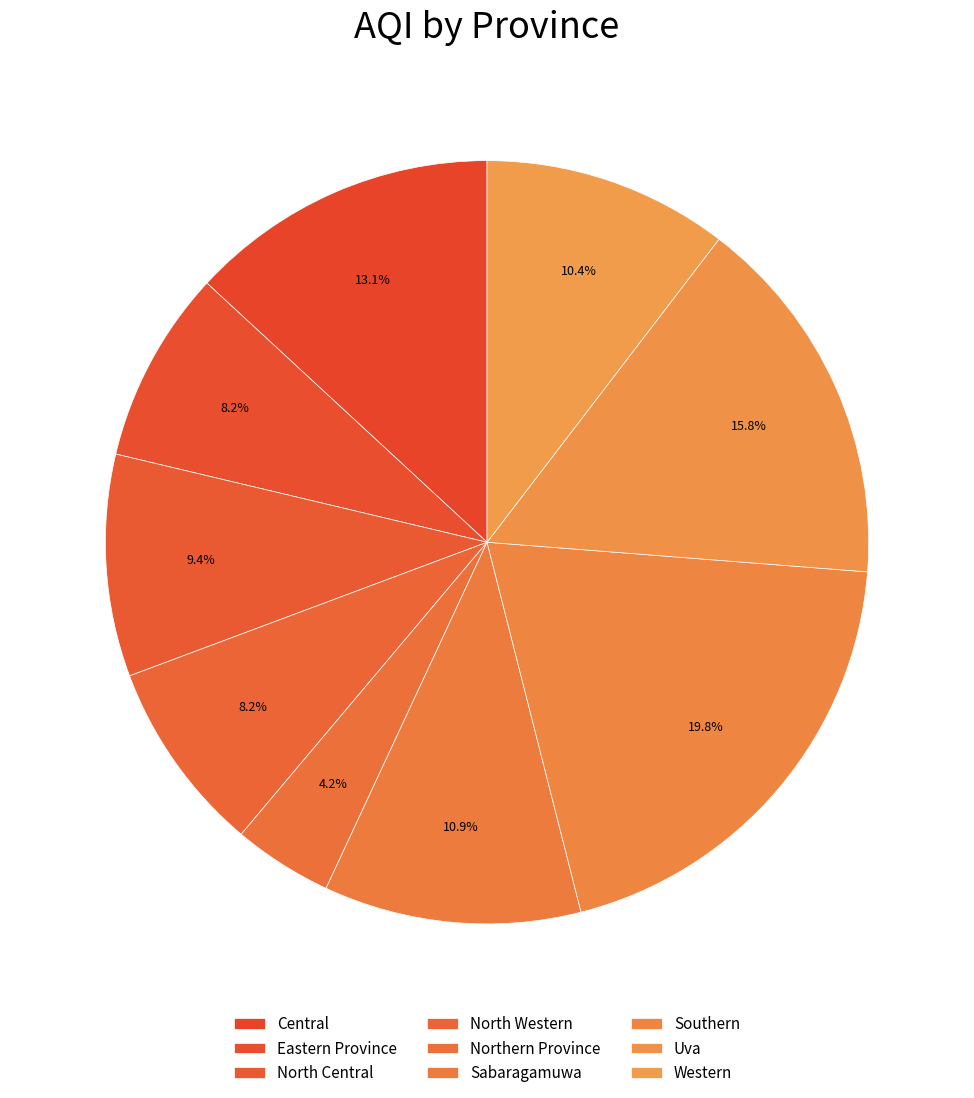

What is the change in value from Central to Eastern Province?

-20